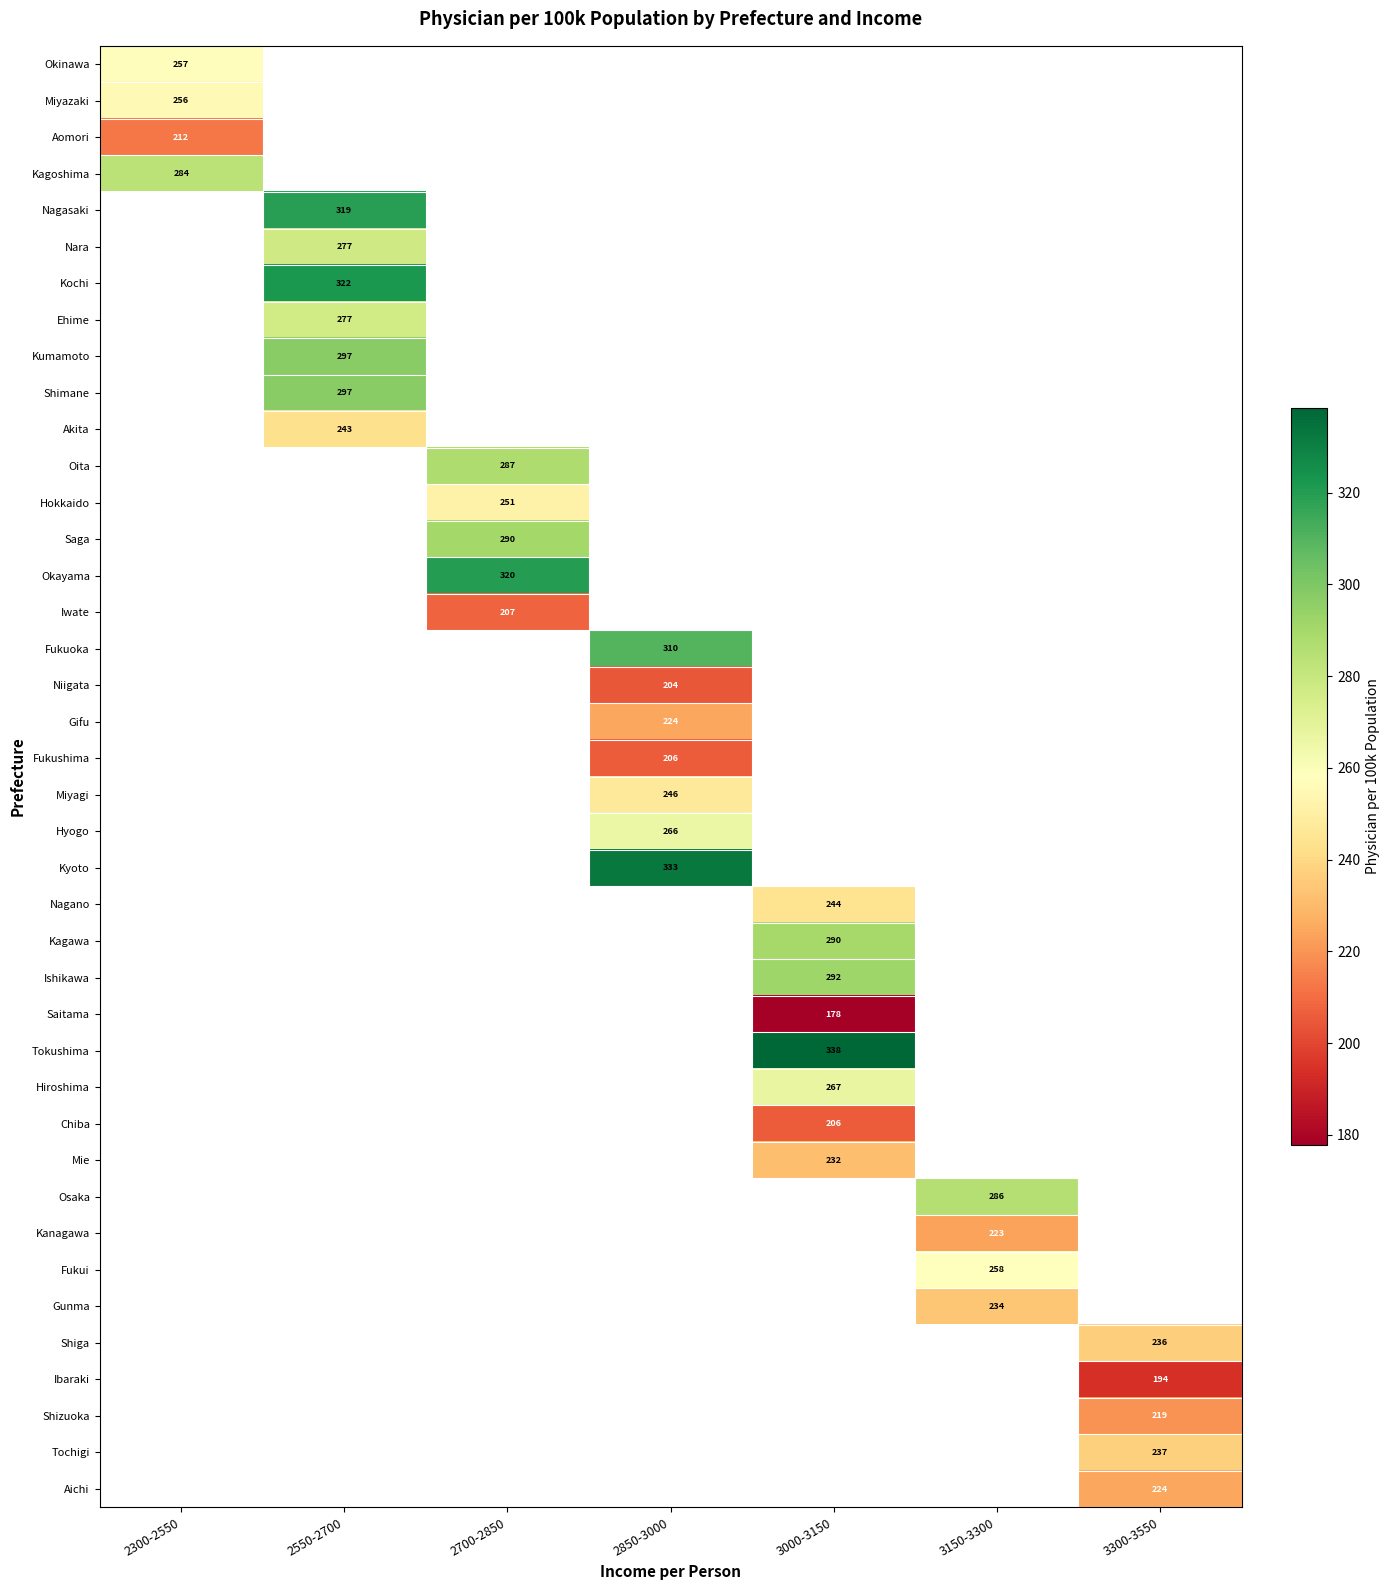

The Miyazaki series shows 125.3 at 2300-2550. True or false?

False